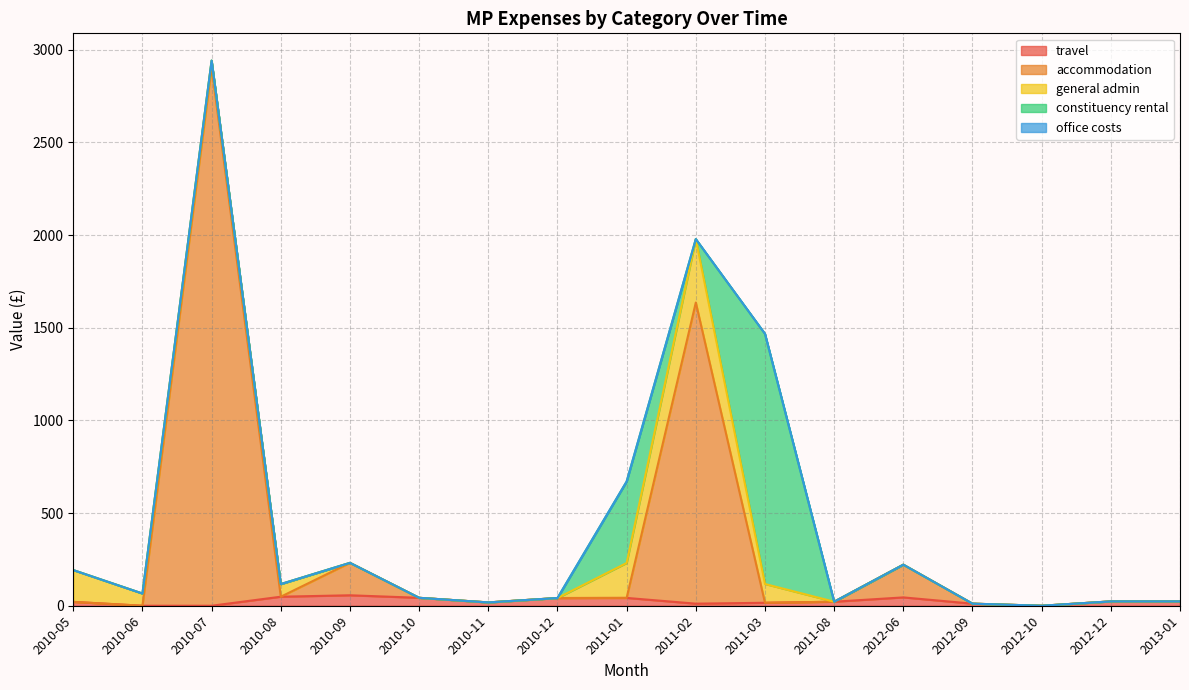

True or false: accommodation and general admin cross at least once.

True